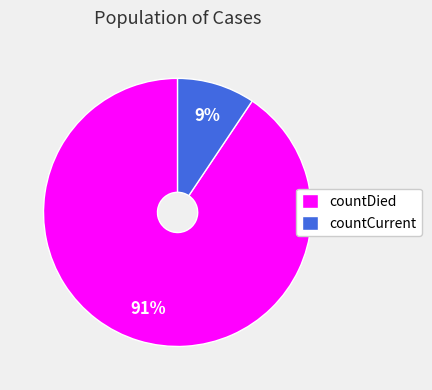

Is there any slice that represents more than half of the pie?

Yes